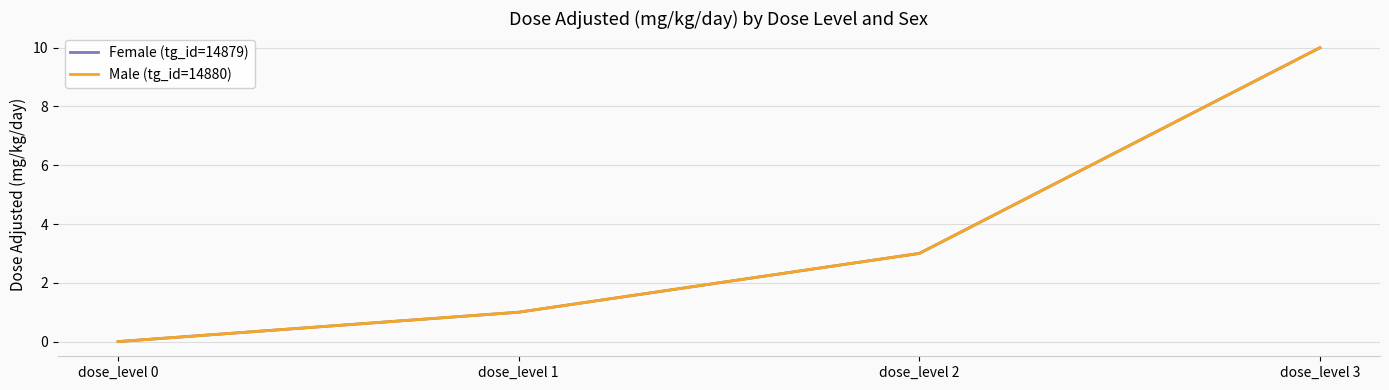

Is this an area chart (filled region under the line)?

No